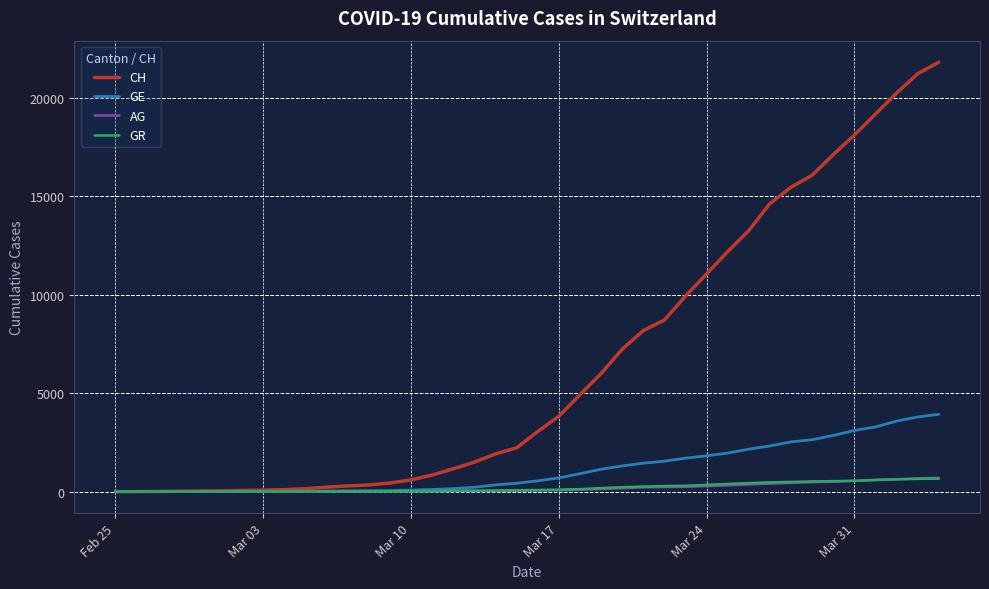

Which series has the widest spread of values?

CH